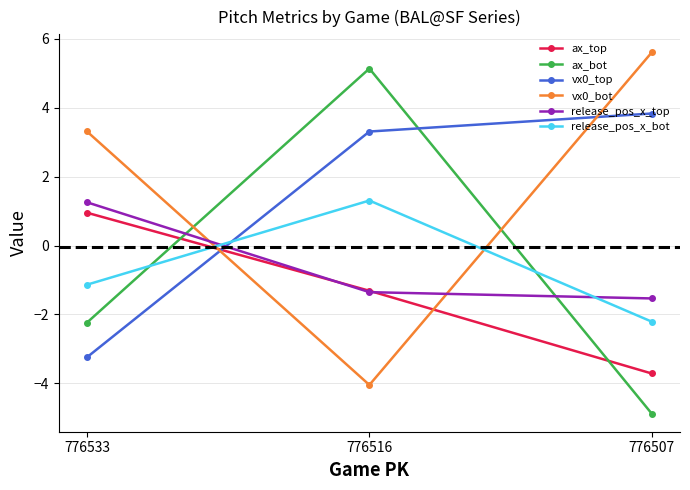

Which series has the largest total across all categories?

vx0_bot